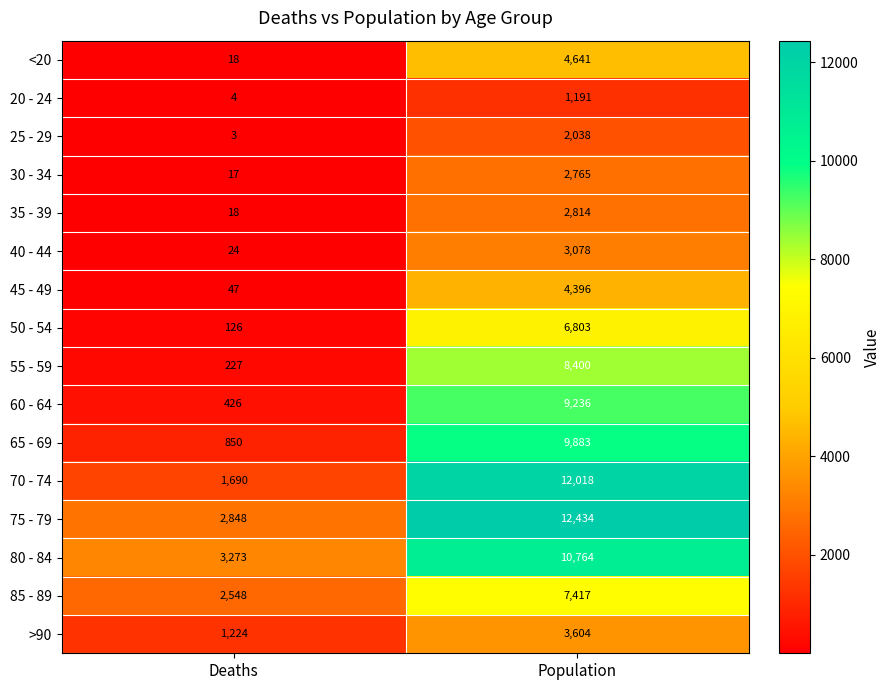

Count the number of categories in the chart.

2